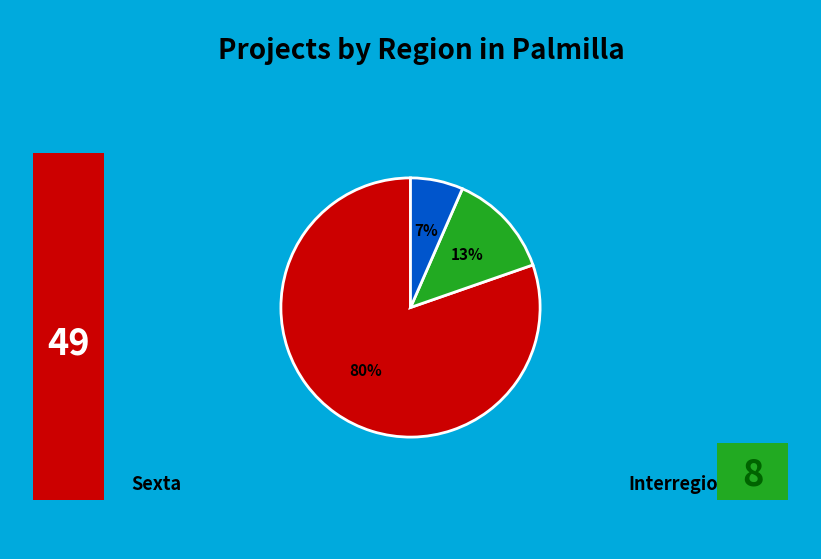

What is the majority slice?

Sexta